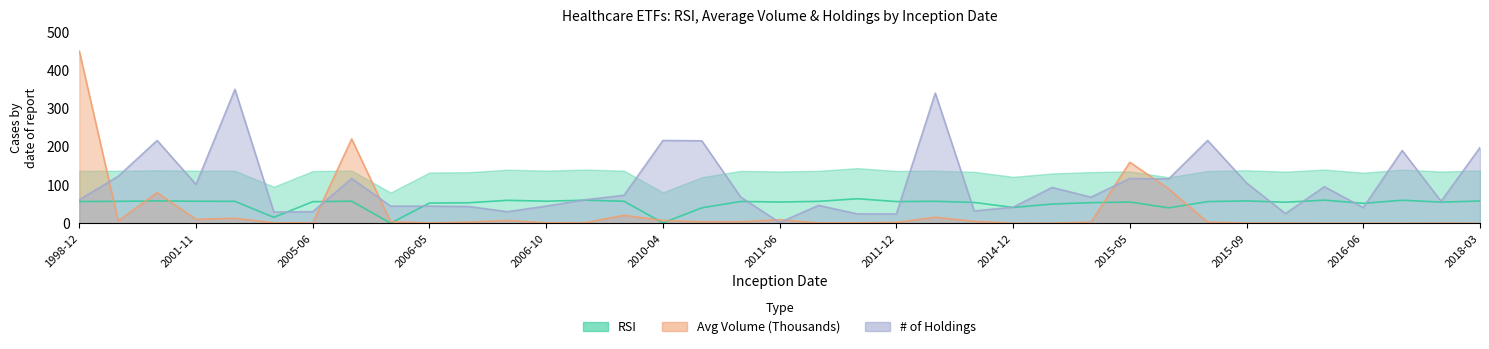

How many intersections are there between # of Holdings and RSI?

12